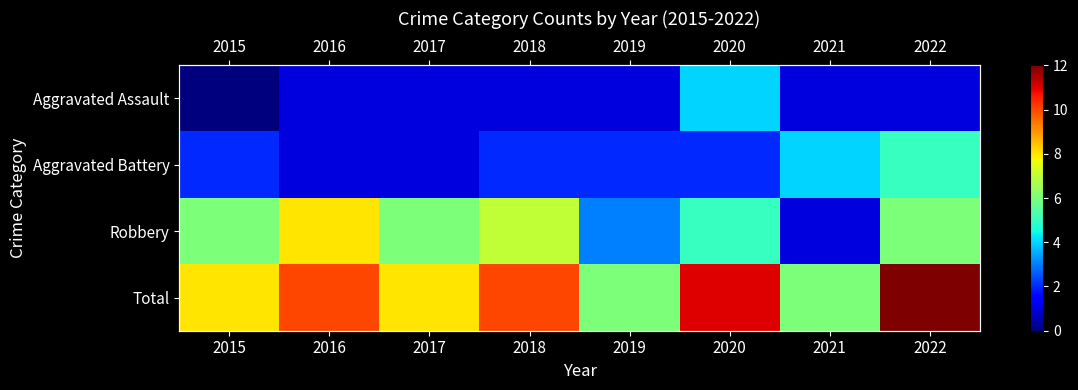

What is the average value of the Aggravated Assault series?

1